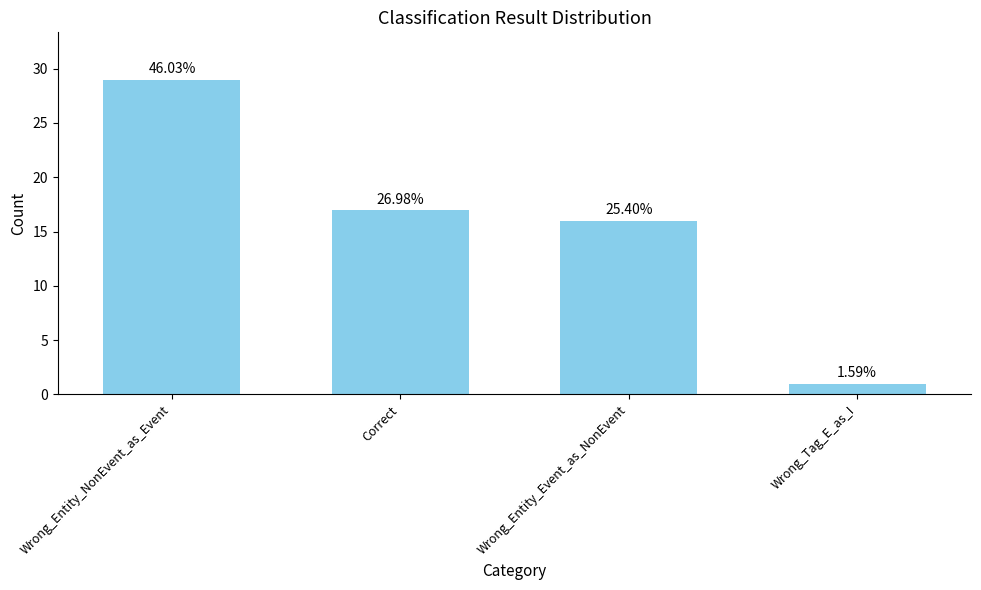

What is the label of the 4th bar from the left?

Wrong_Tag_E_as_I